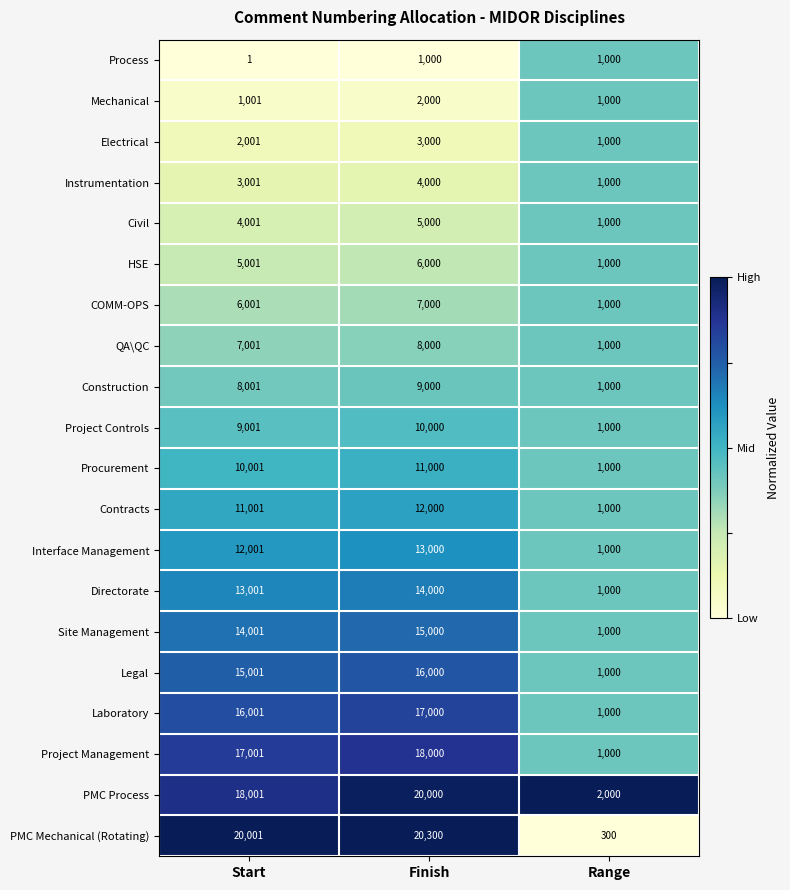

Which series has the widest spread of values?

PMC Mechanical (Rotating)